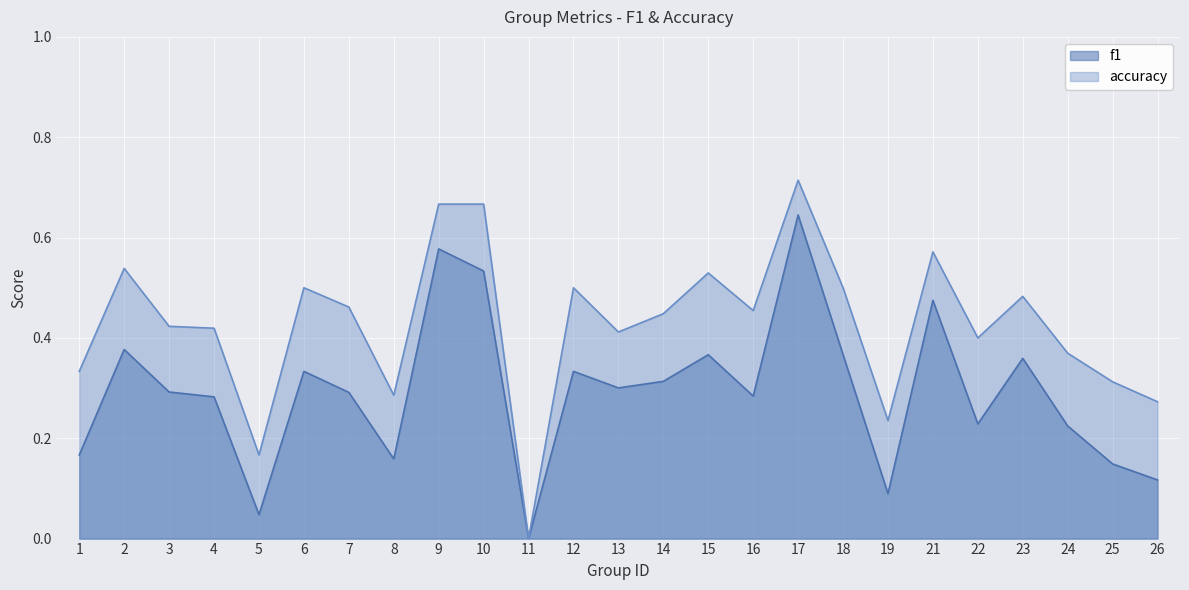

Where is accuracy nearest to the value 0?

11